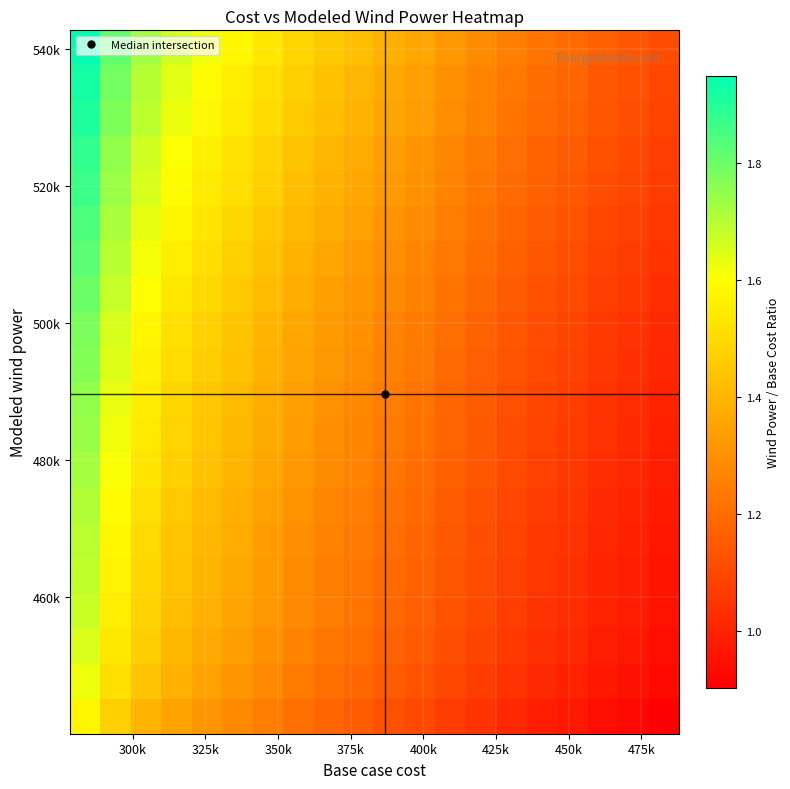

How many data points does each series have?

20